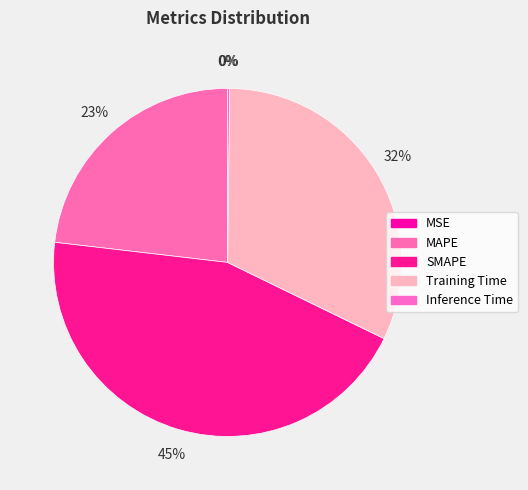

What is the change in value from MSE to SMAPE?

+2.0